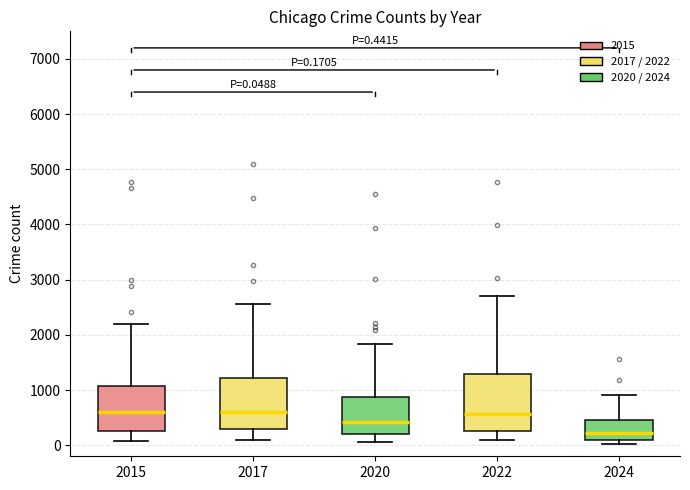

Which box is the tallest, from its lower edge to its upper edge?

2022